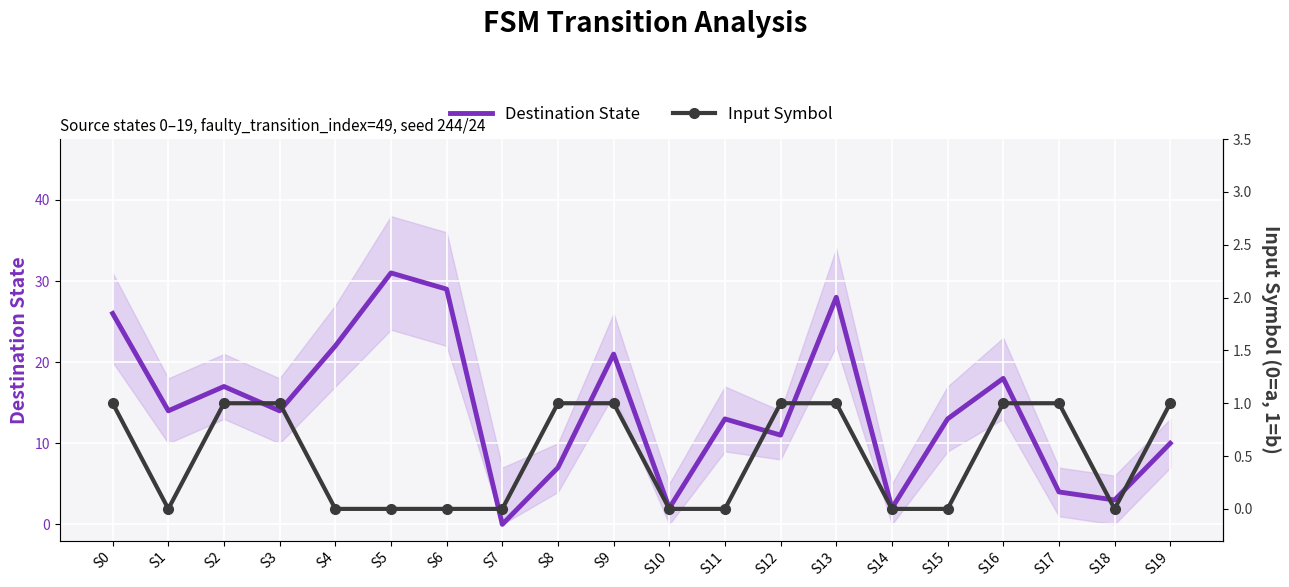

Which label corresponds to the largest value in the chart?

S5